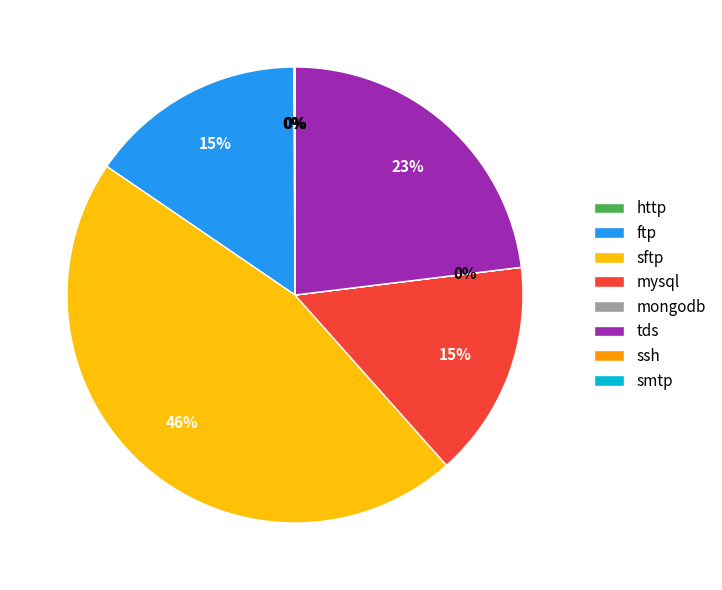

Approximately how many times larger is the value at mysql compared to tds?

0.7